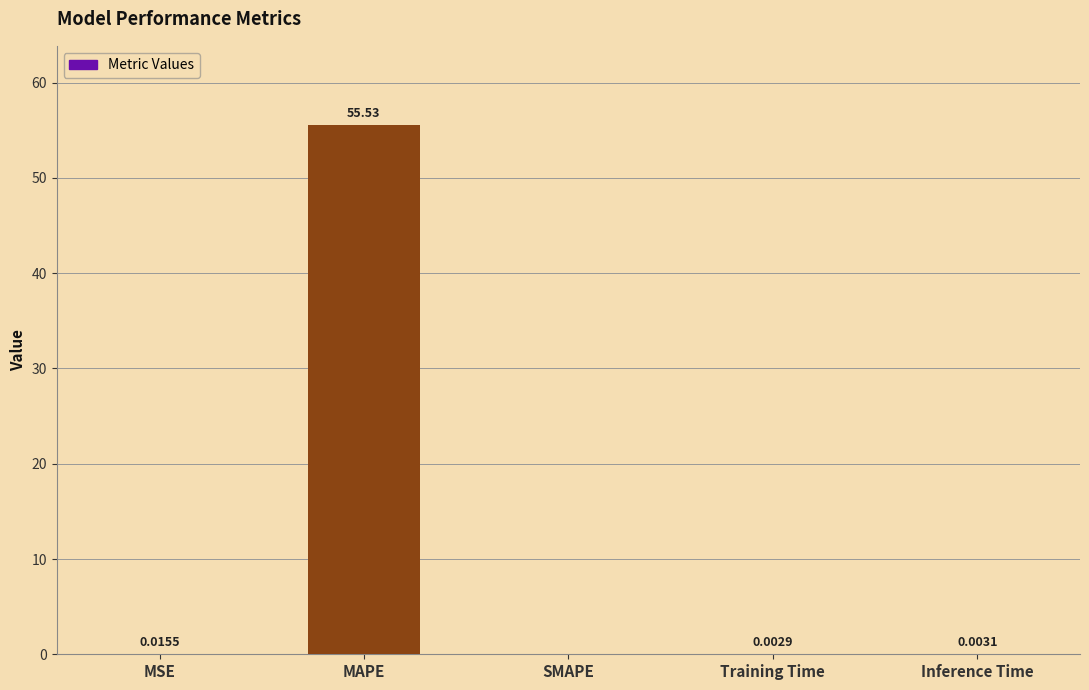

The value at SMAPE is 0.0. True or false?

True